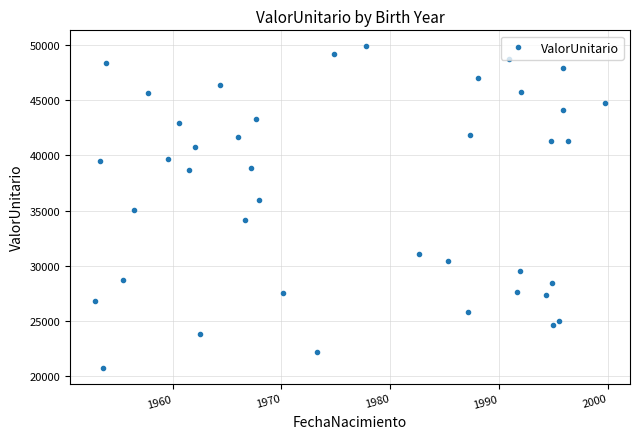

What is the value of the 24th point from the left?

30426.0